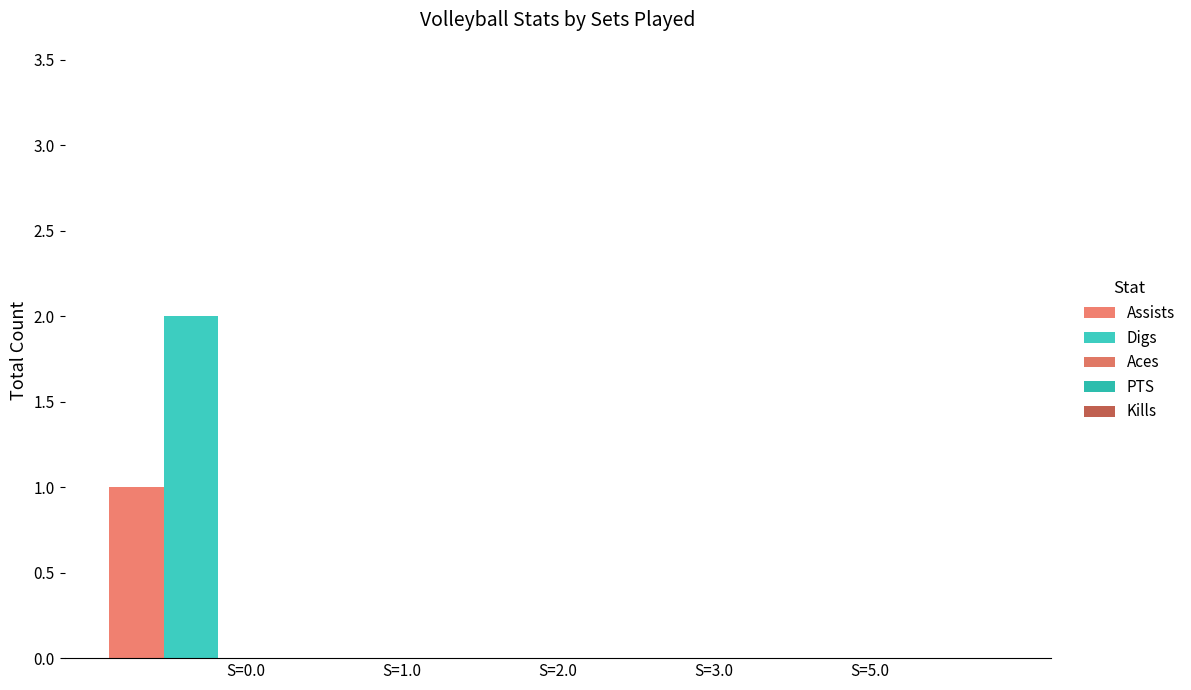

How many distinct data groups are displayed?

2